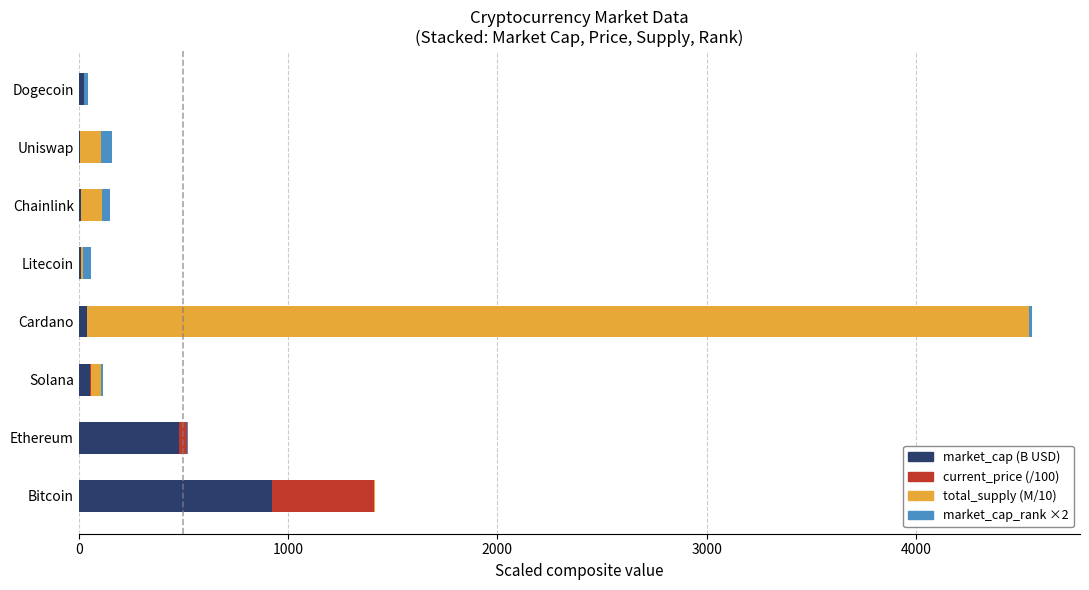

The value of market_cap (B USD) at Bitcoin is 1351.6. True or false?

False